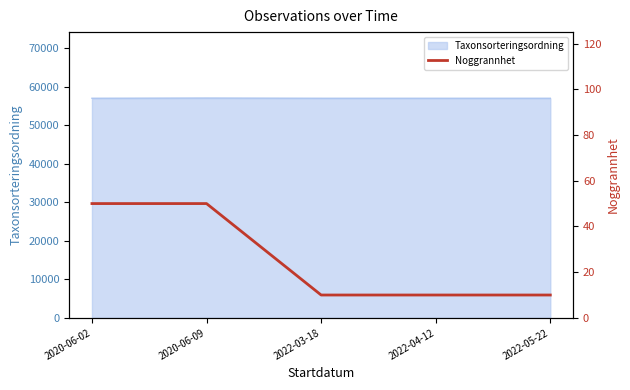

Rank the categories by value from lowest to highest.

2022-03-18, 2022-04-12, 2022-05-22, 2020-06-02, 2020-06-09